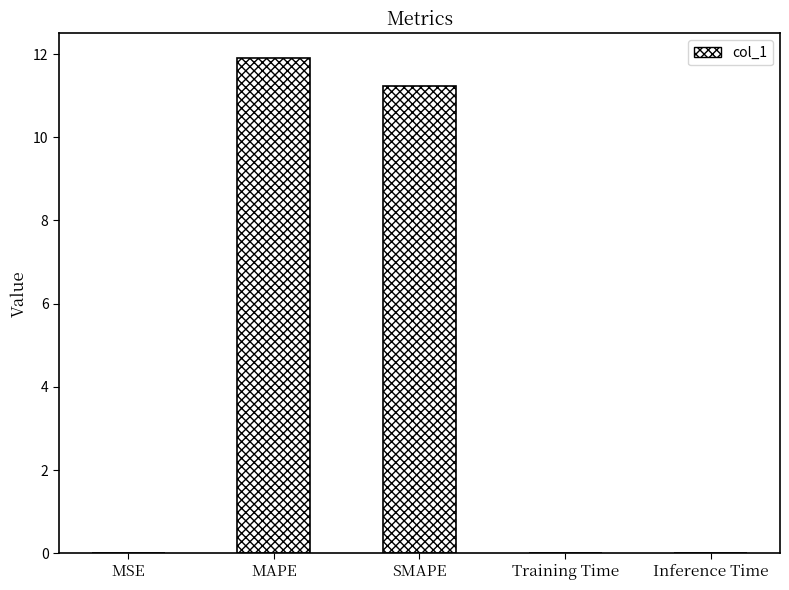

What is the sum of all values?

23.2